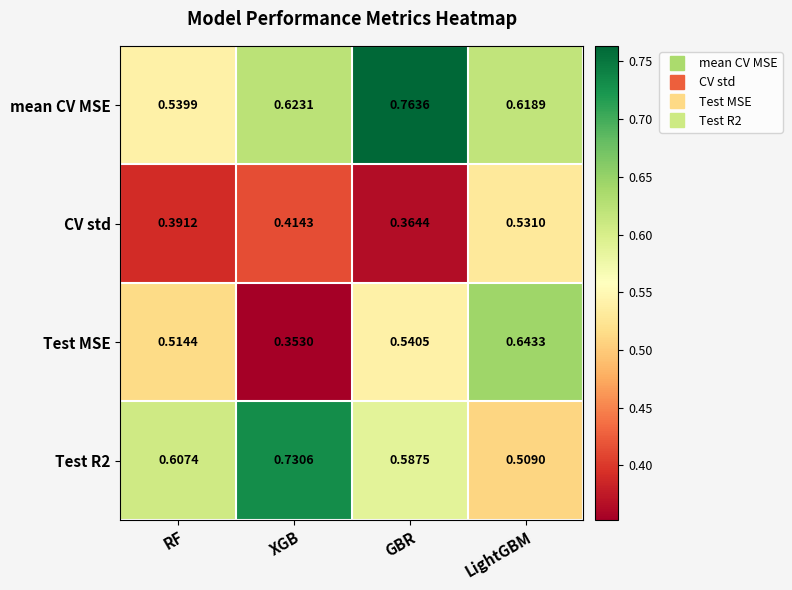

List the series in order of their peak value, highest first.

mean CV MSE, Test R2, Test MSE, CV std